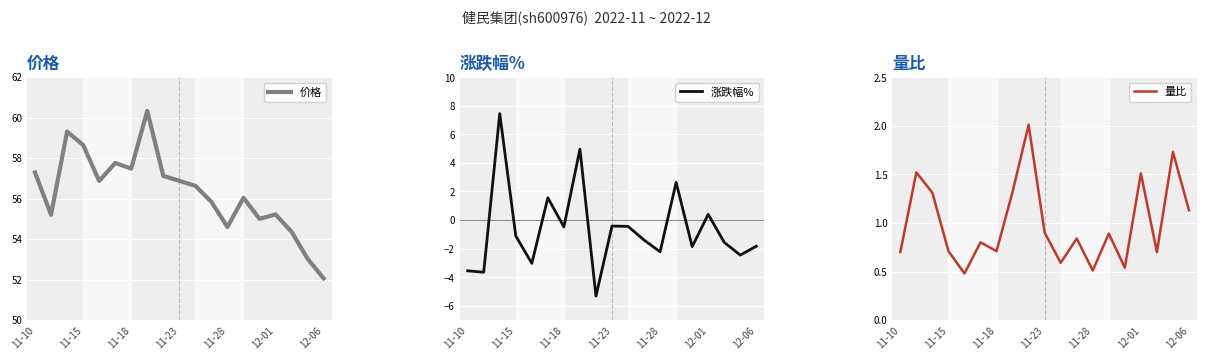

The 价格 series shows 92.6 at 10. True or false?

False